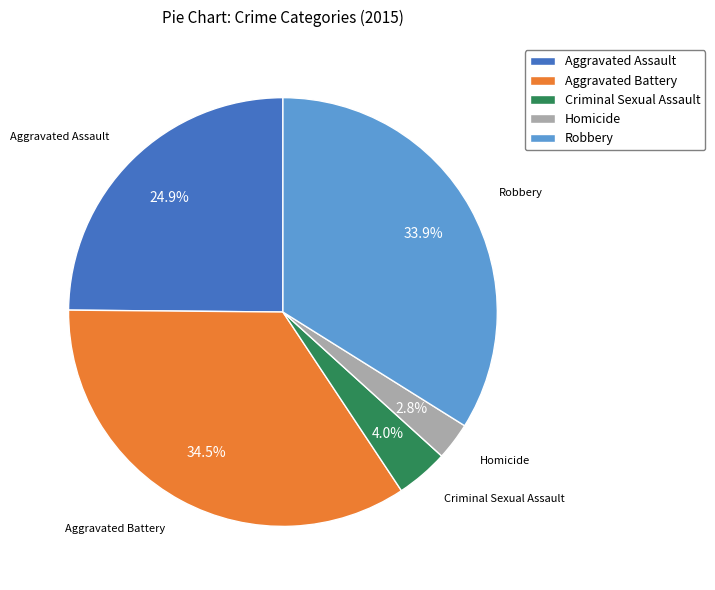

Rank the categories by value from highest to lowest.

Aggravated Battery, Robbery, Aggravated Assault, Criminal Sexual Assault, Homicide